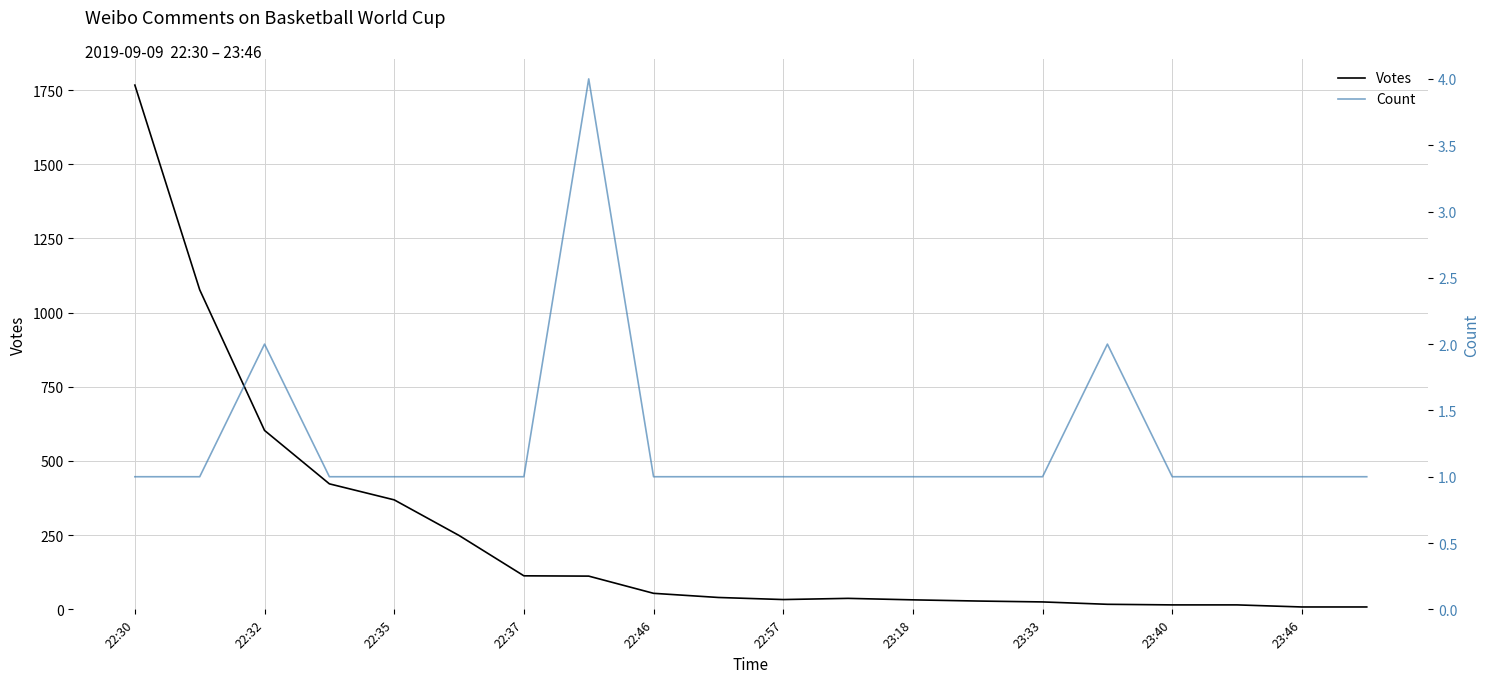

Which category has the highest value in the Votes series?

22:30